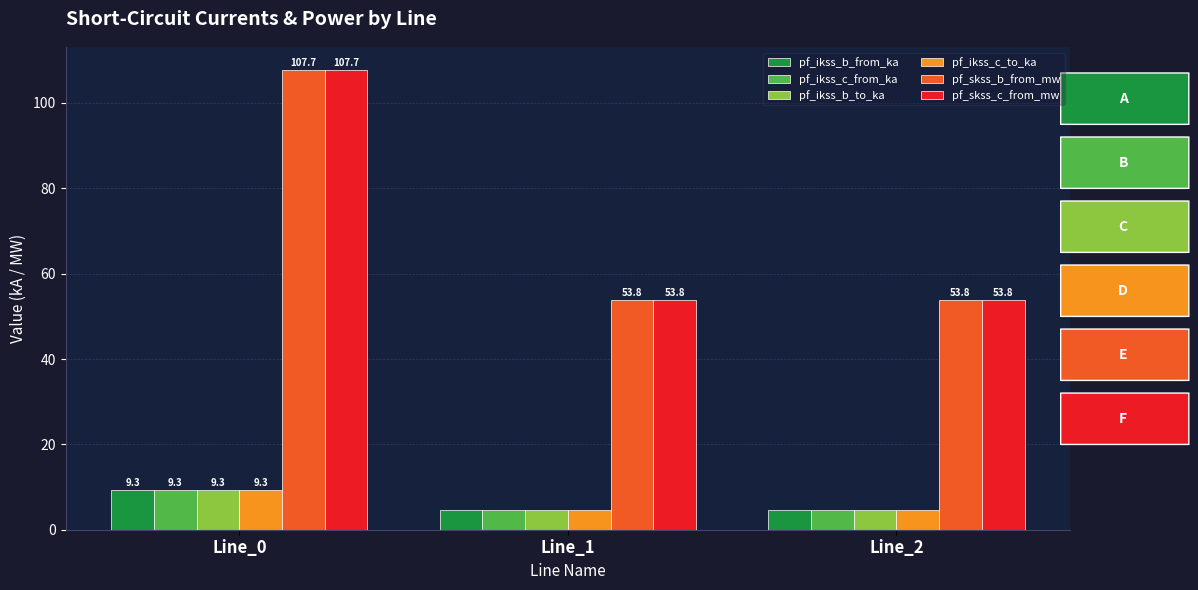

Is it true that pf_ikss_b_to_ka equals 9.3 at Line_0?

True